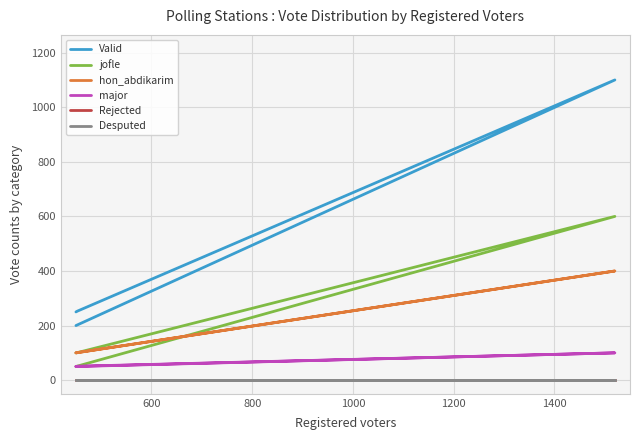

True or false: Desputed has a value of 0 at 600.

True